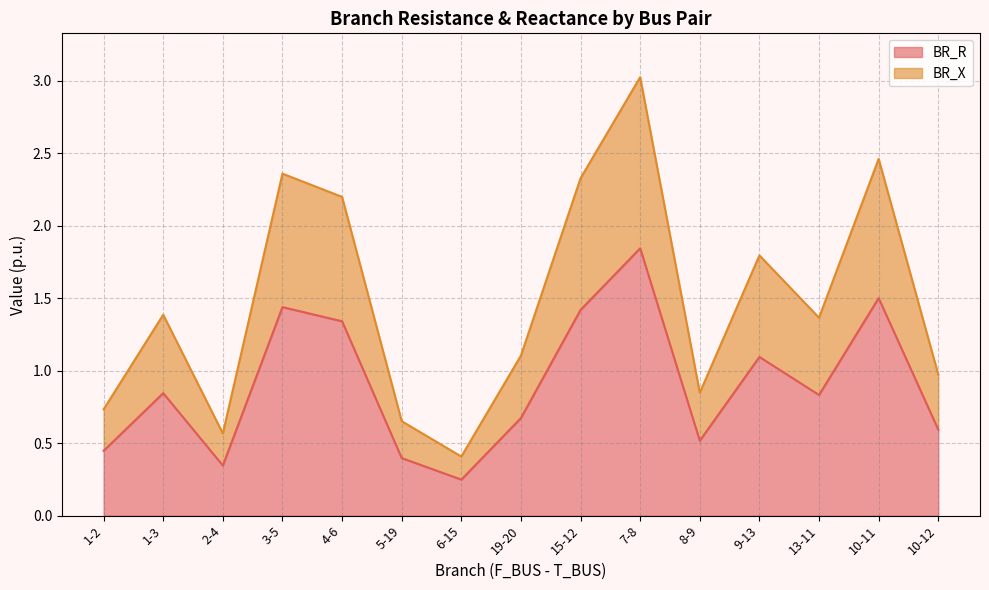

What is the total value across all series at 15-12?

2.3